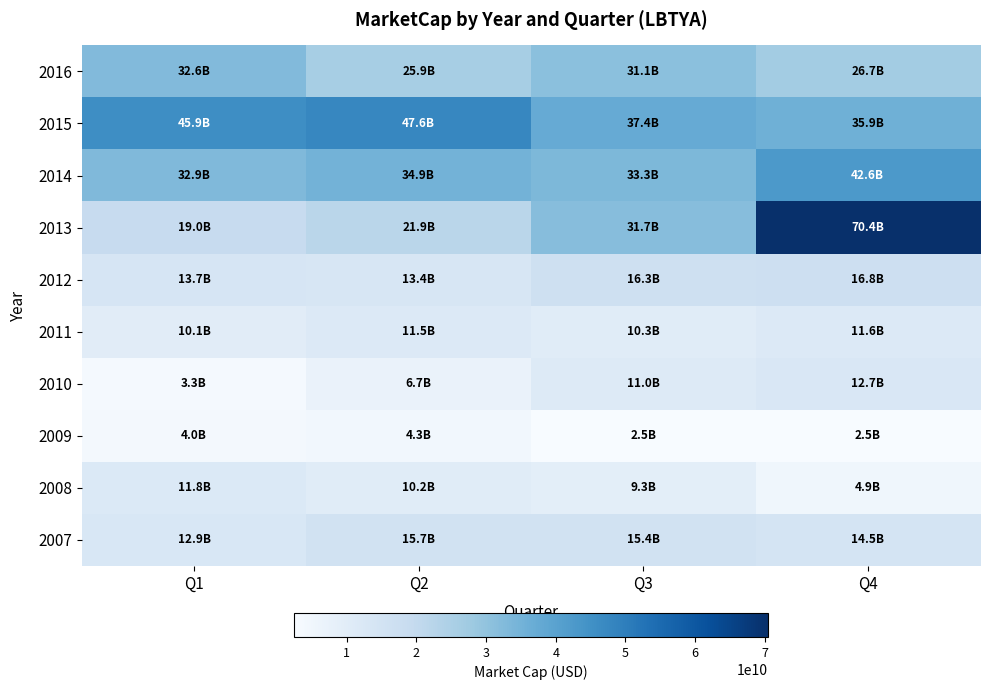

At which category is the sum across all series the highest?

Q4